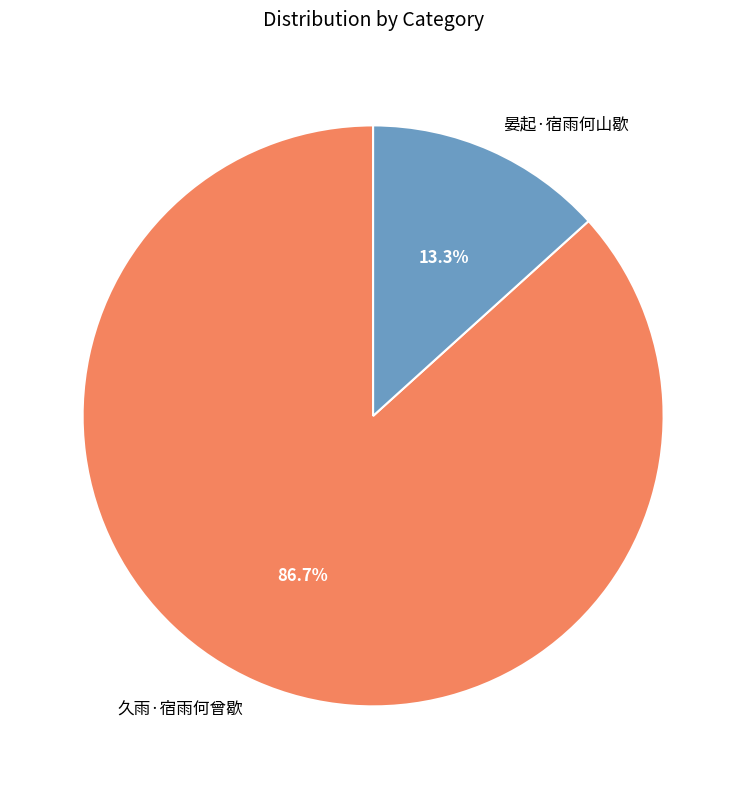

Which category accounts for the majority?

久雨·宿雨何曾歇